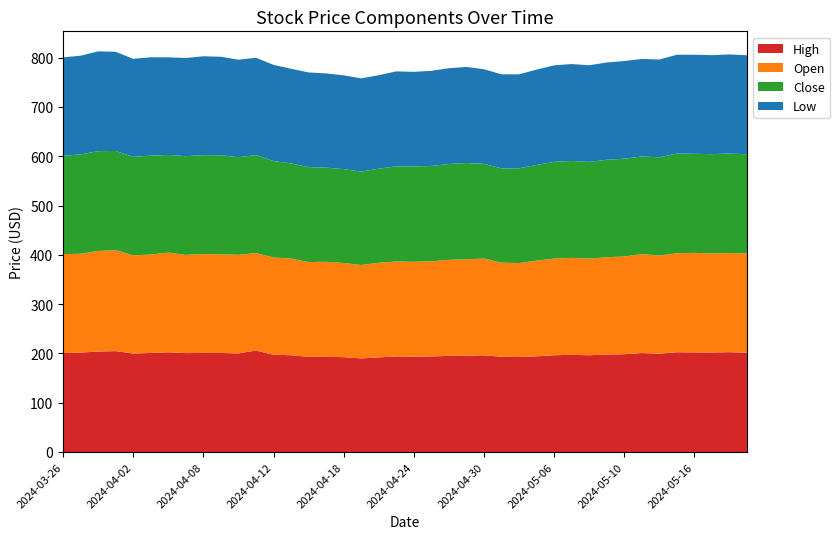

Reading left to right, extract all data points from this chart.

High: 200.8	201.7	203.9	204.7	199.8	200.9	202.3	200.6	201.0	200.9	200.0	205.9	197.3	196.2	193.1	193.0	192.4	189.8	191.9	193.8	193.4	194.0	194.9	195.6	196.2	193.2	192.7	194.1	196.3	197.2	196.2	197.8	198.4	200.7	199.5	202.4	202.1	201.9	202.5	201.4
Open: 200.8	200.4	203.9	204.7	199.1	199.6	202.2	199.2	200.6	200.1	200.0	197.6	197.2	196.2	192.1	193.0	191.0	189.5	191.9	192.7	192.4	192.9	194.8	195.3	196.2	190.9	190.6	194.1	196.1	196.7	196.1	197.3	198.3	200.7	199.0	200.9	201.9	201.1	201.2	201.4
Close: 199.5	201.7	202.5	201.4	199.8	200.6	198.2	200.3	200.6	200.9	198.1	198.9	195.6	193.2	192.6	191.1	190.4	189.6	191.0	193.0	193.4	193.5	194.5	195.5	192.1	191.3	192.3	194.1	196.3	196.6	196.2	197.8	198.3	198.0	199.4	202.2	201.0	201.3	201.8	201.2
Low: 199.5	200.2	202.4	201.2	198.9	199.6	197.9	199.2	200.6	199.9	197.8	197.4	195.2	192.0	192.1	191.1	190.4	189.2	189.6	192.6	192.1	192.9	194.3	194.8	192.1	190.8	190.6	193.4	195.7	196.6	196.0	197.3	198.2	197.9	198.3	200.5	201.0	200.8	201.2	200.8